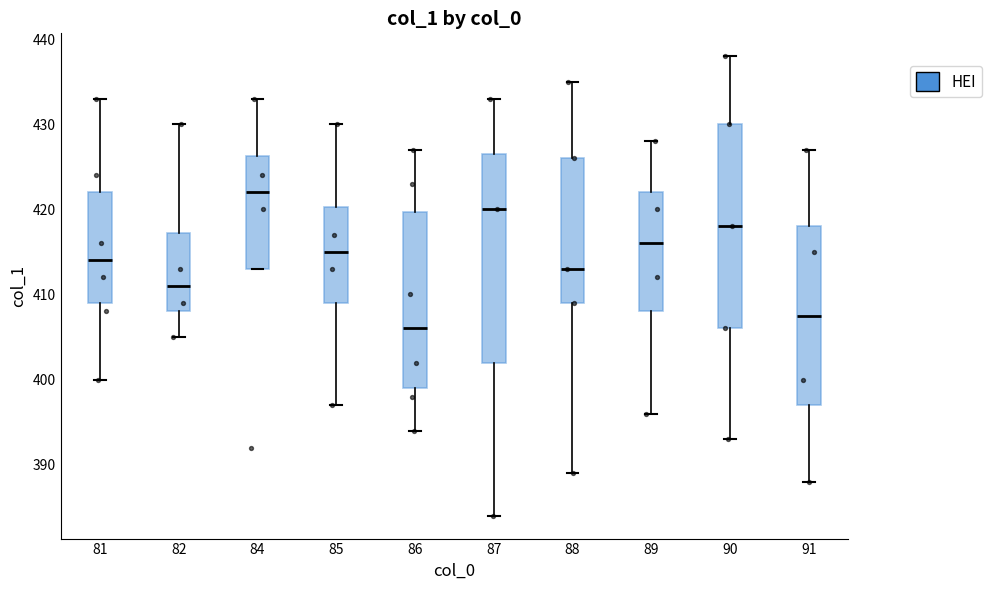

Which box's median line is the lowest?

86